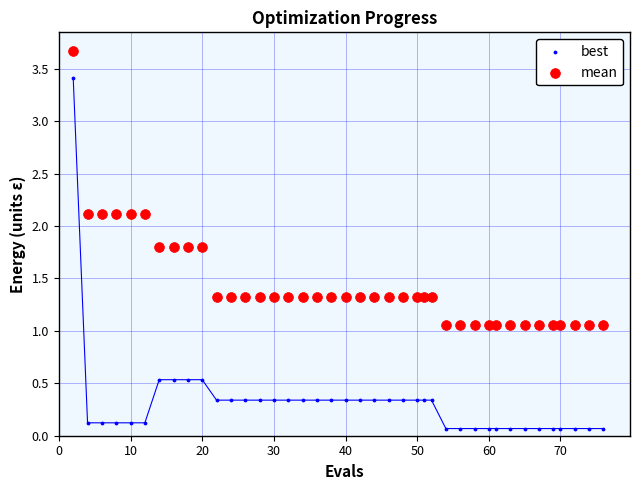

What is the X range (max minus min) for the scatter plot?

74.0